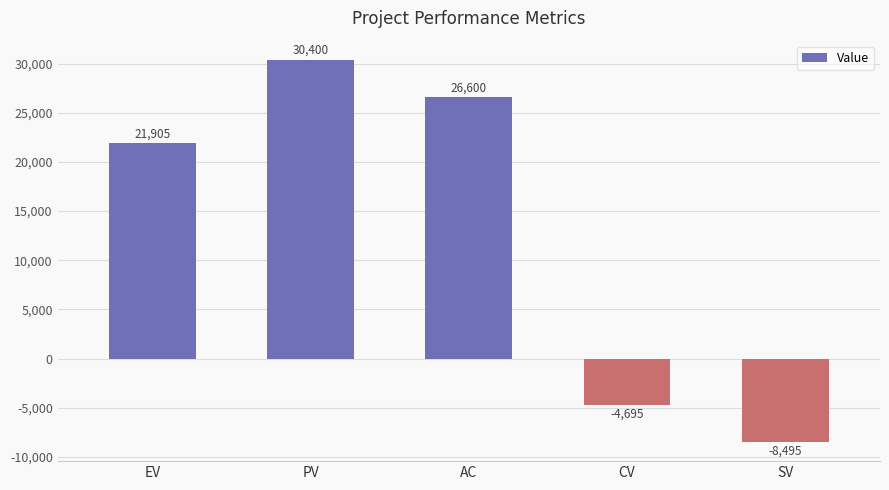

Reading left to right, list all the values displayed in this chart.

EV=21905	PV=30400	AC=26600	CV=-4695	SV=-8495